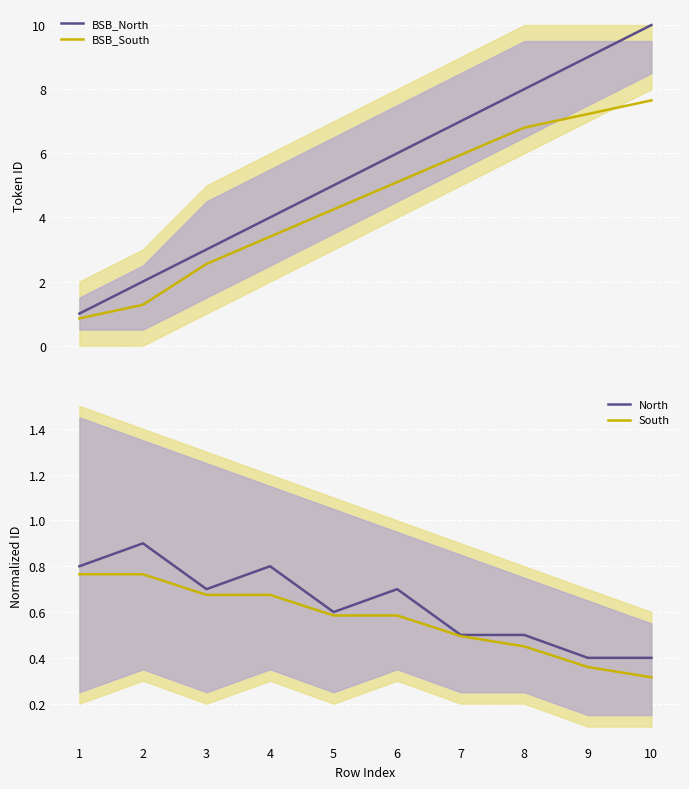

What is the difference between the maximum and minimum values in the BSB_South series?

6.8